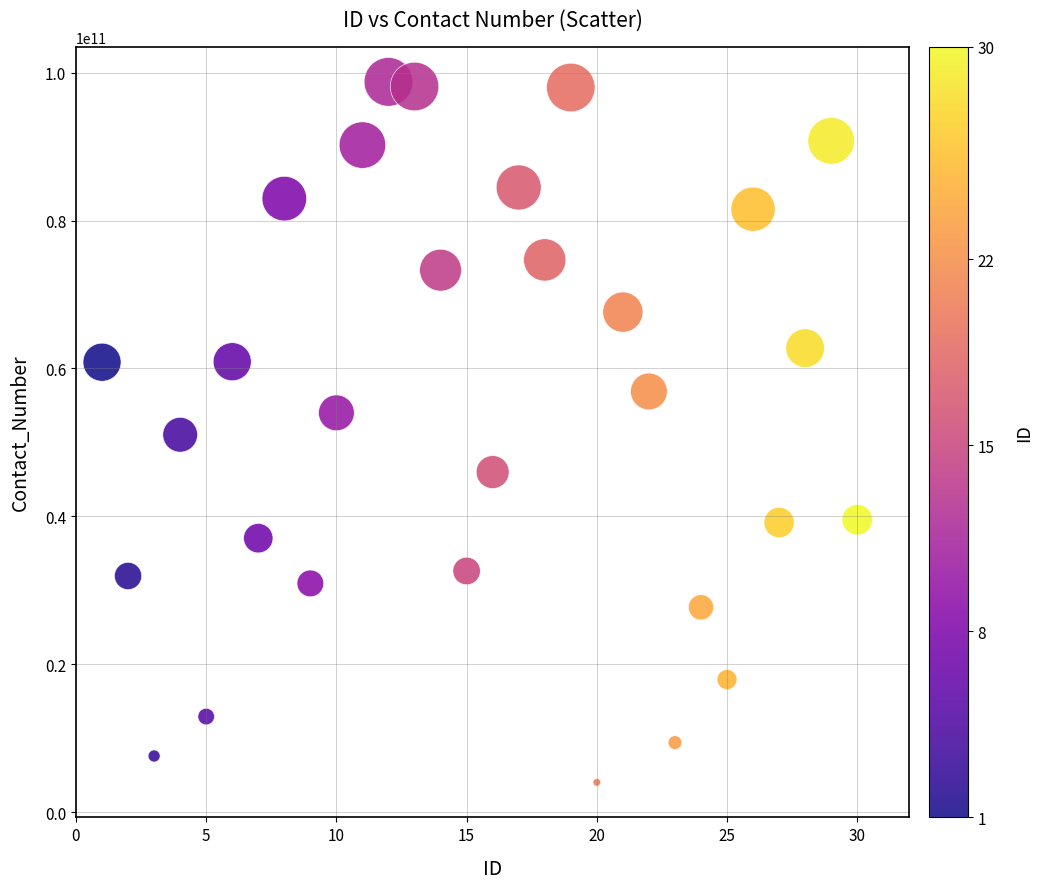

What is the range of X values (max minus min)?

29